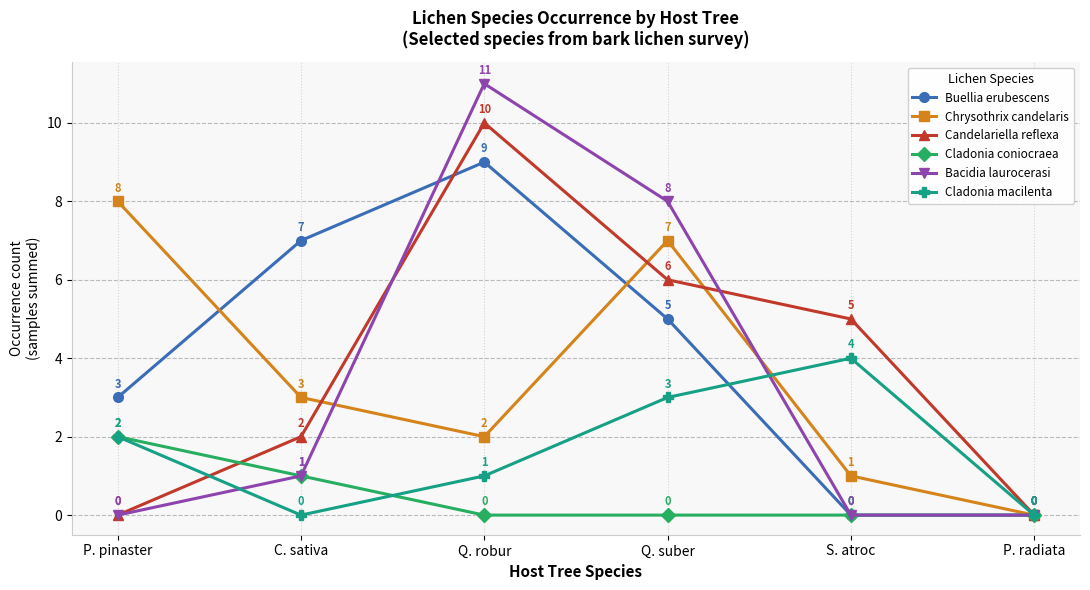

How many interior local valleys does the Chrysothrix candelaris series have?

1